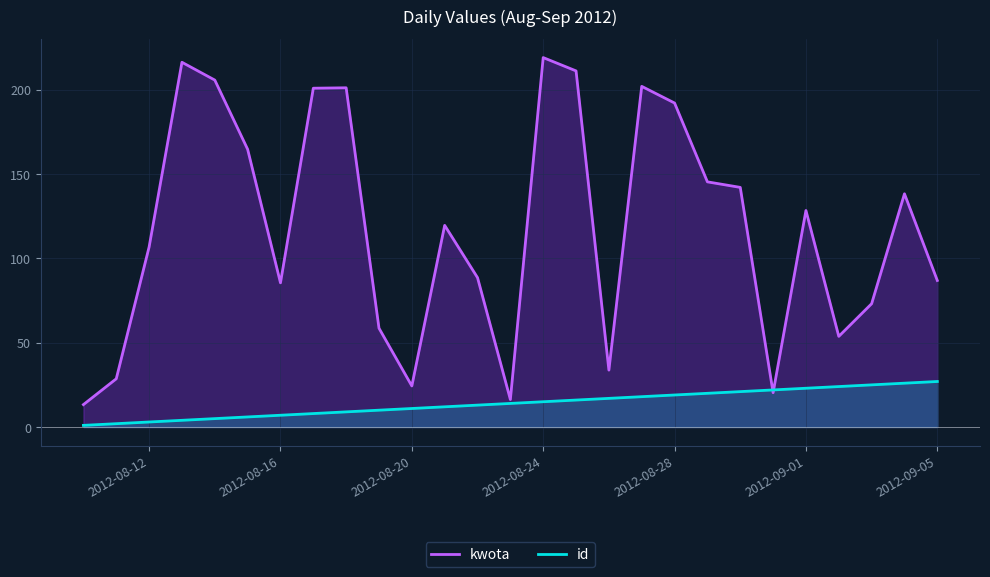

What are all the series names shown in the legend?

kwota, id